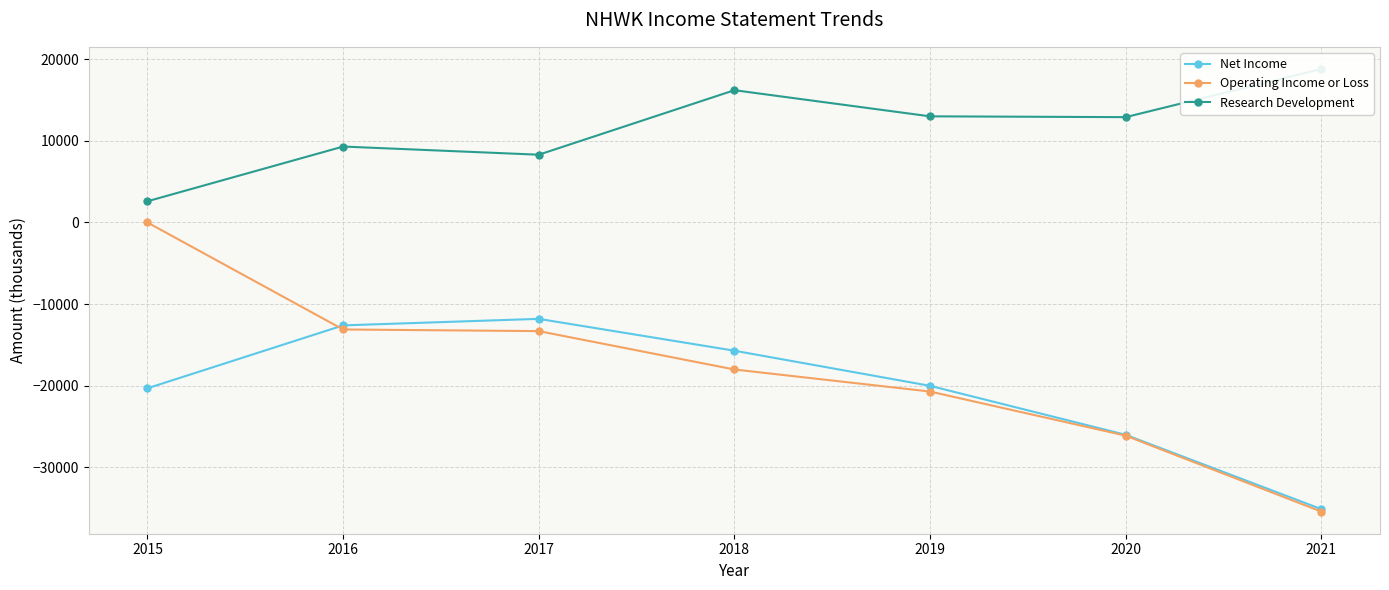

Rank the series at 2021 from highest to lowest value.

Research Development, Net Income, Operating Income or Loss